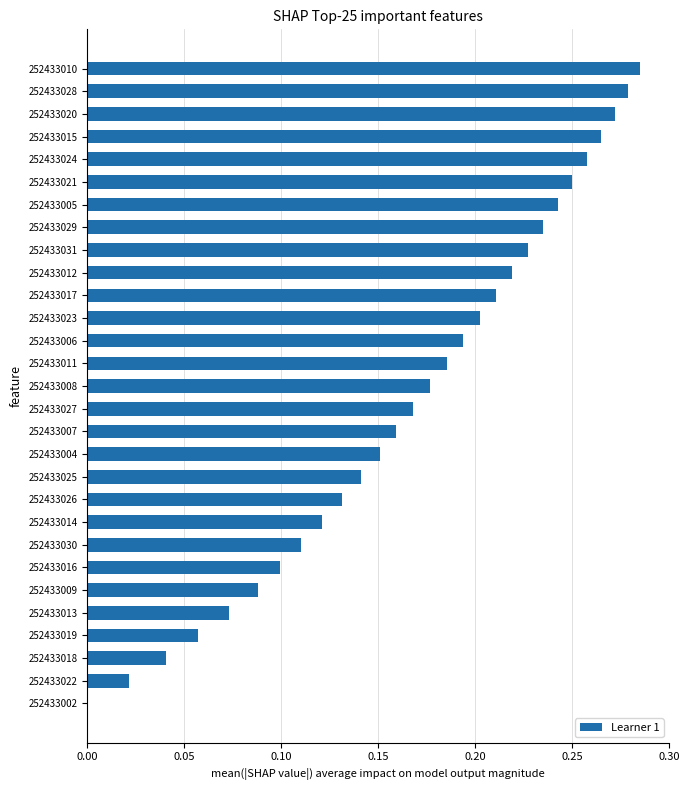

Which has a higher value, 252433006 or 252433022?

252433006